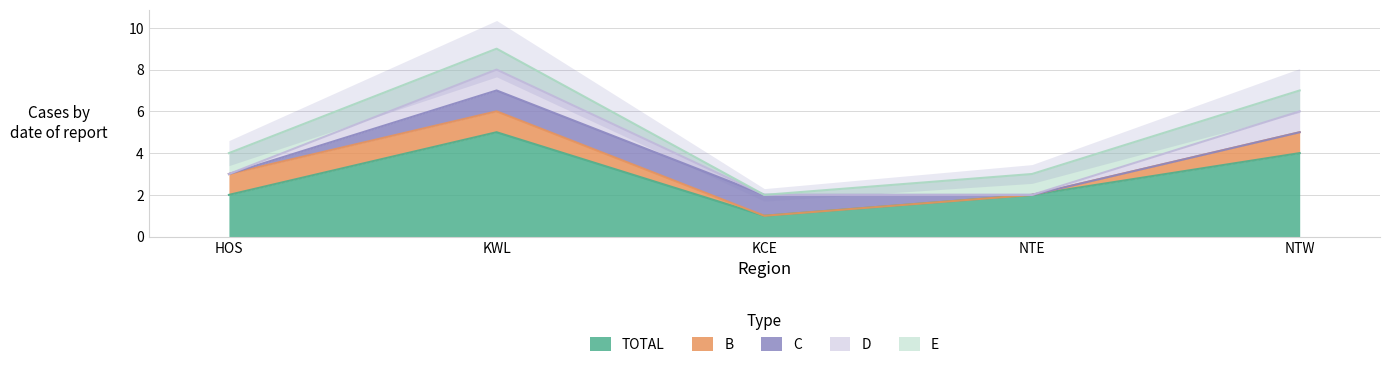

Is it true that TOTAL equals 4 at NTW?

True